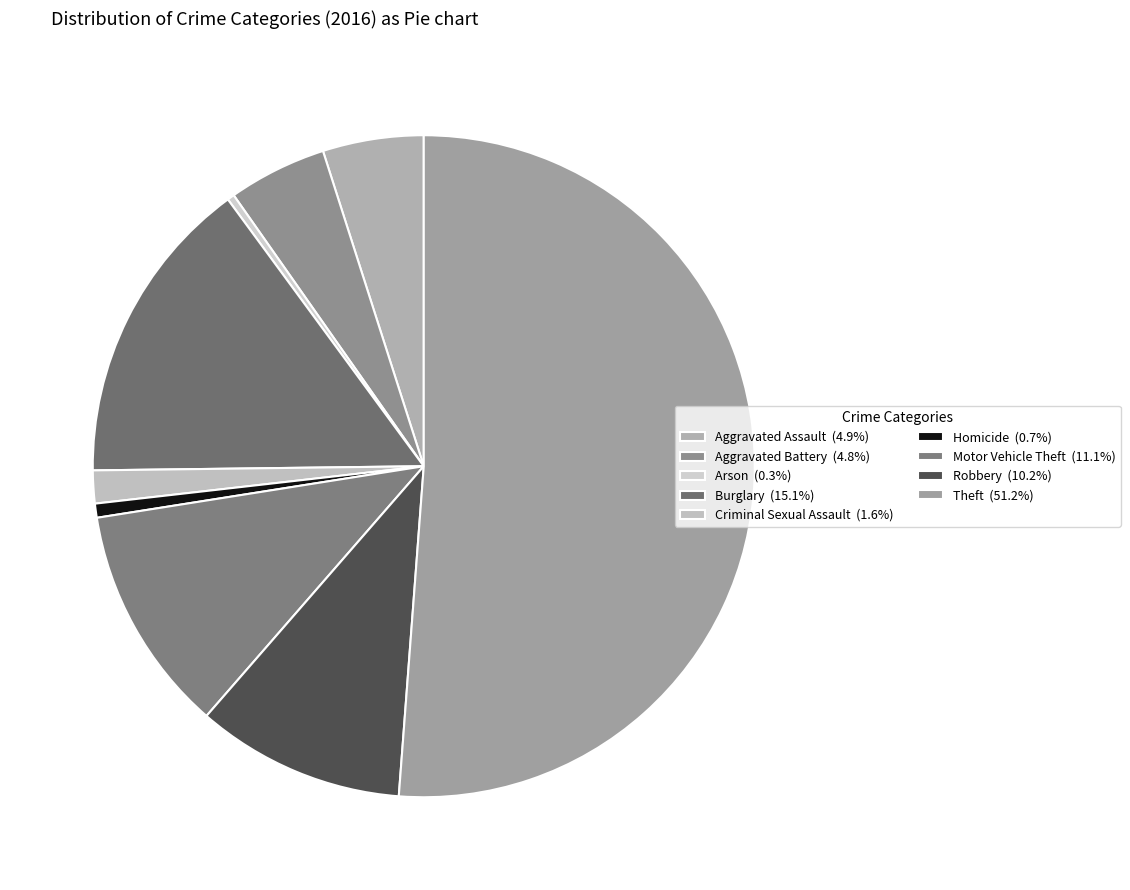

To the nearest percent, what is the difference between the Motor Vehicle Theft and Robbery slice percentages?

1%